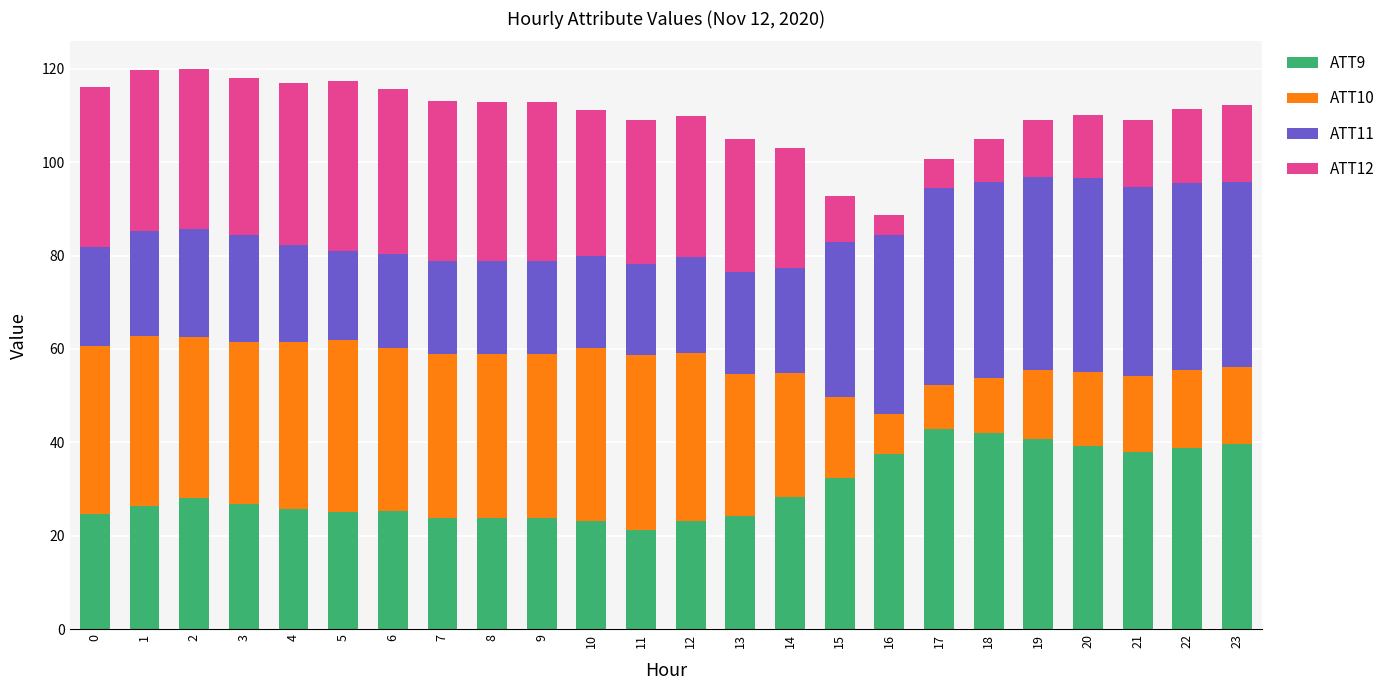

What is the lowest value of the ATT9 series?

21.3